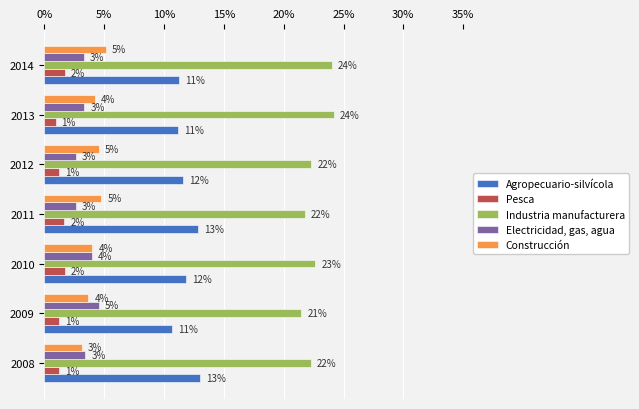

What is the sum of all Pesca values?

9.6